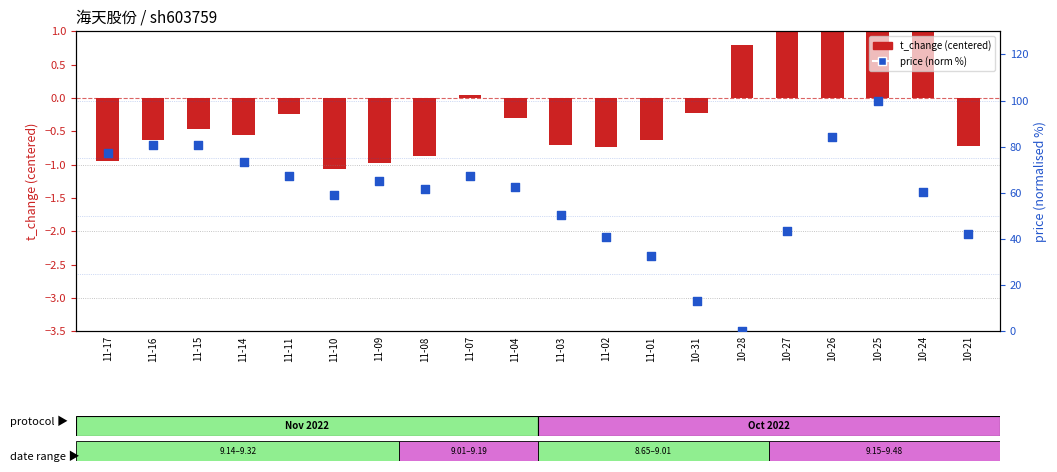

Which series contains the lowest Y value?

t_change (centered)